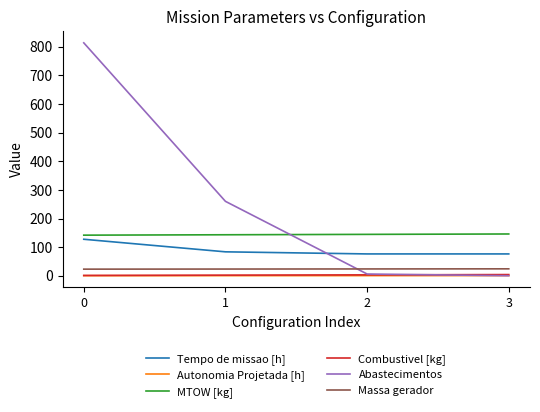

What is the average value of the Massa gerador series?

23.5